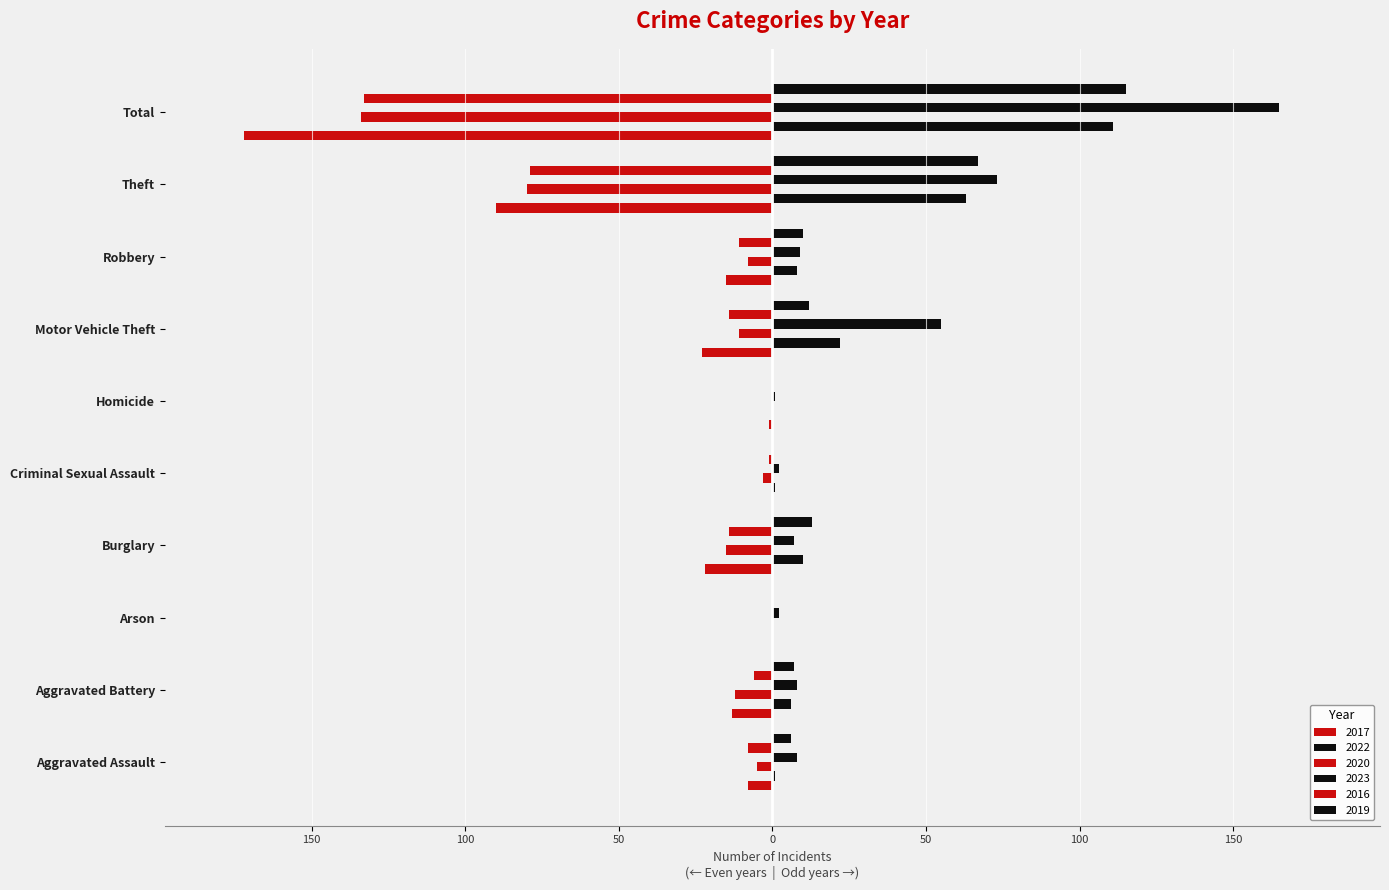

The 2022 series shows 169 at Total. True or false?

False